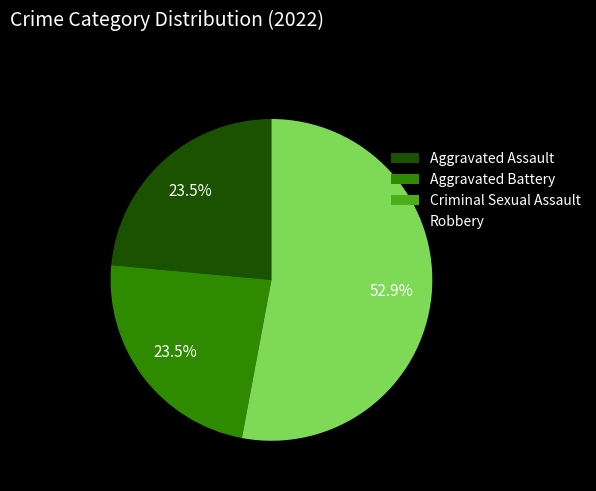

Which has a higher value, Robbery or Aggravated Battery?

Robbery